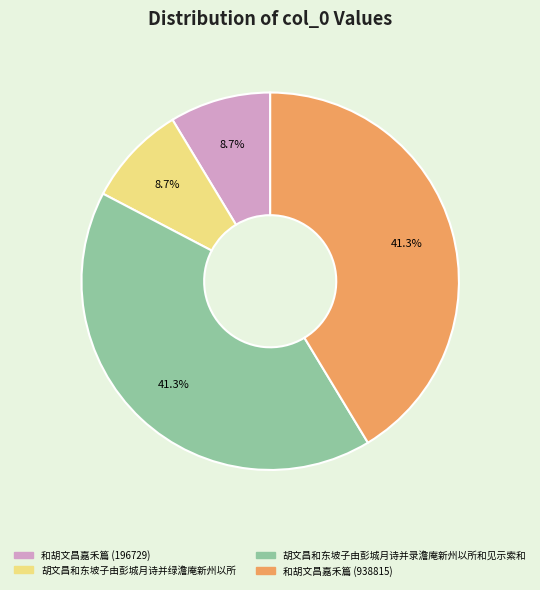

What percentage is the 和胡文昌嘉禾篇 (196729) slice, to the nearest percent?

9%